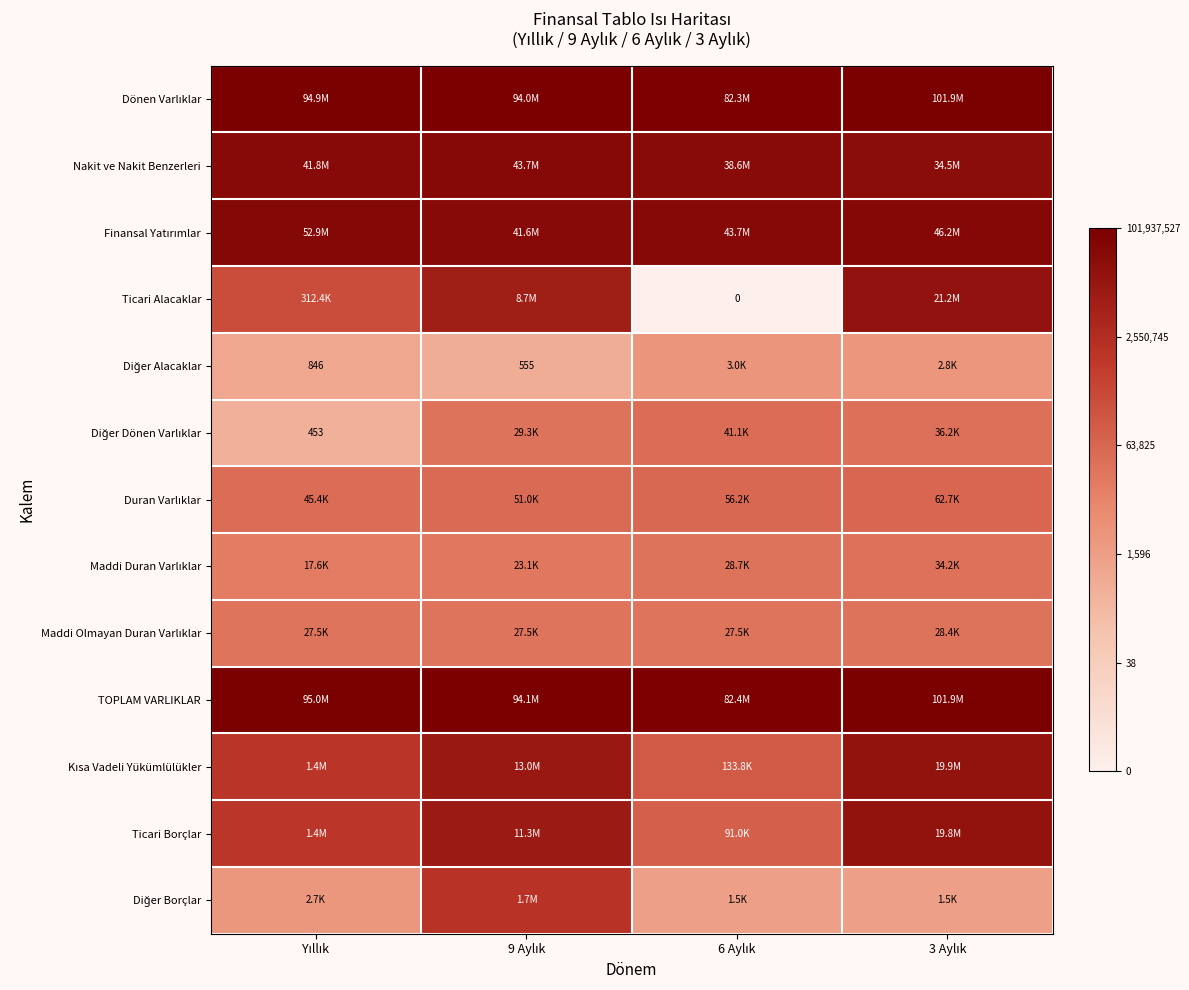

True or false: Dönen Varlıklar has a value of 18.2 at 6 Aylık.

True